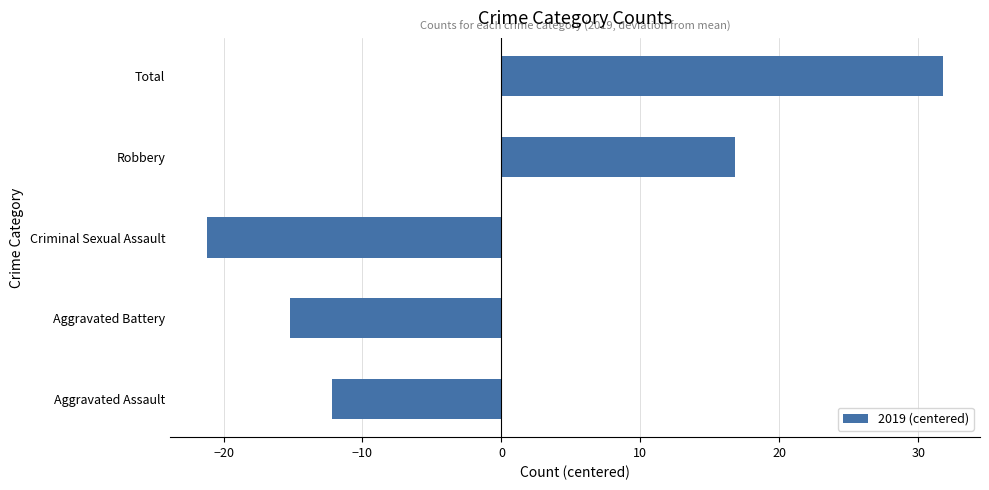

Which has a higher value, Aggravated Battery or Aggravated Assault?

Aggravated Assault